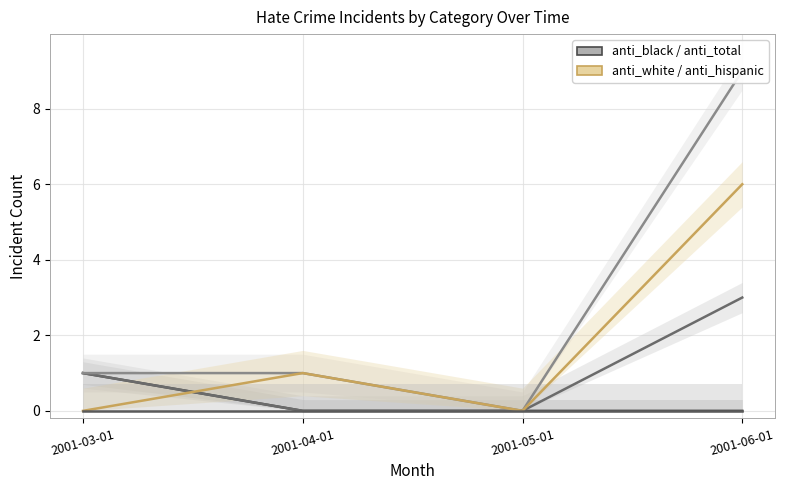

True or false: anti_black_other and anti_black_total cross at least once.

False